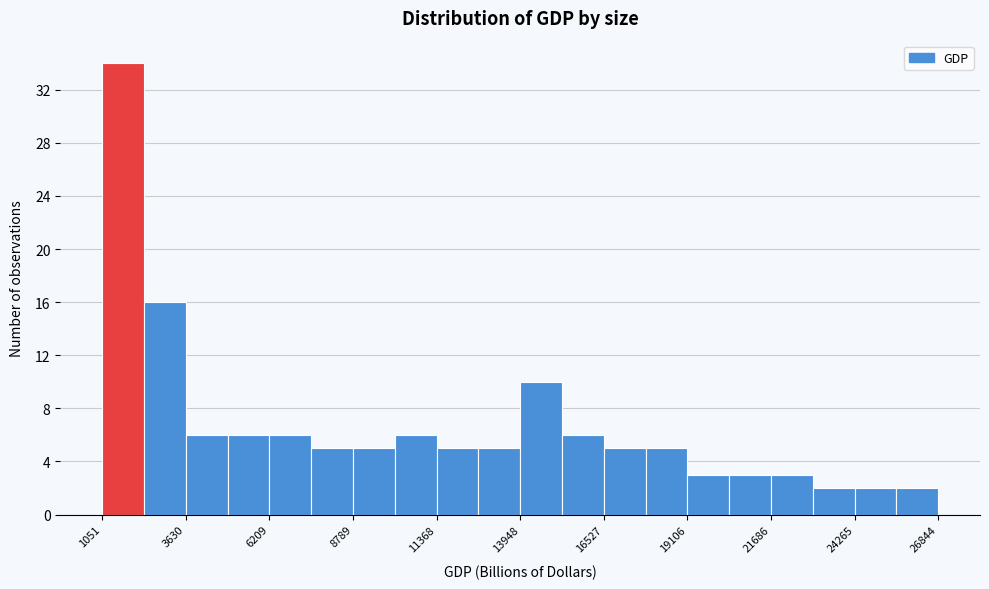

Around what value on the x-axis is the tallest bar? Give the approximate position of its centre, as read against the axis.

1500